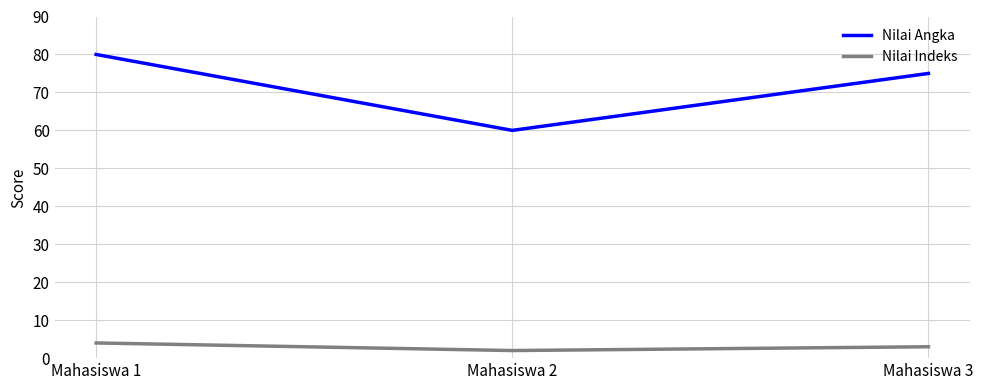

Reading left to right, transcribe all the data shown in this chart.

Nilai Angka: 80	60	75
Nilai Indeks: 4	2	3